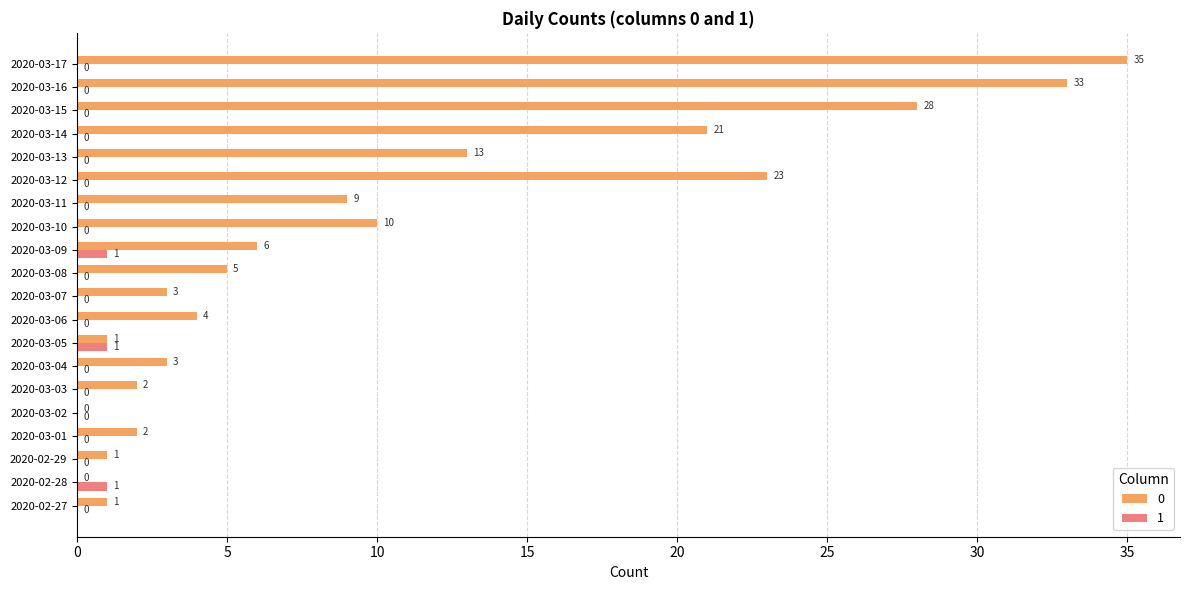

What is the sum of all 1 values?

3